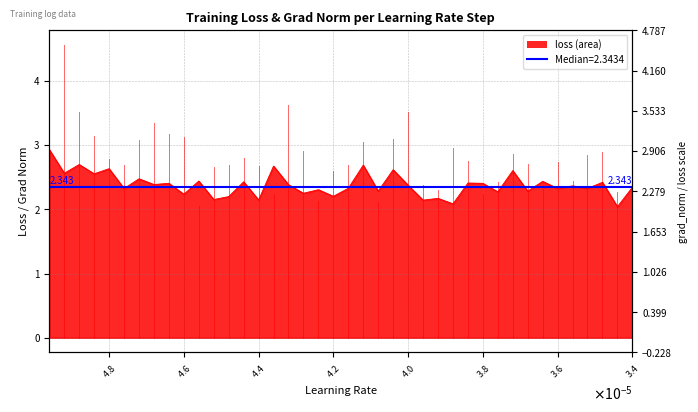

What is the maximum value shown in the chart?

2.9